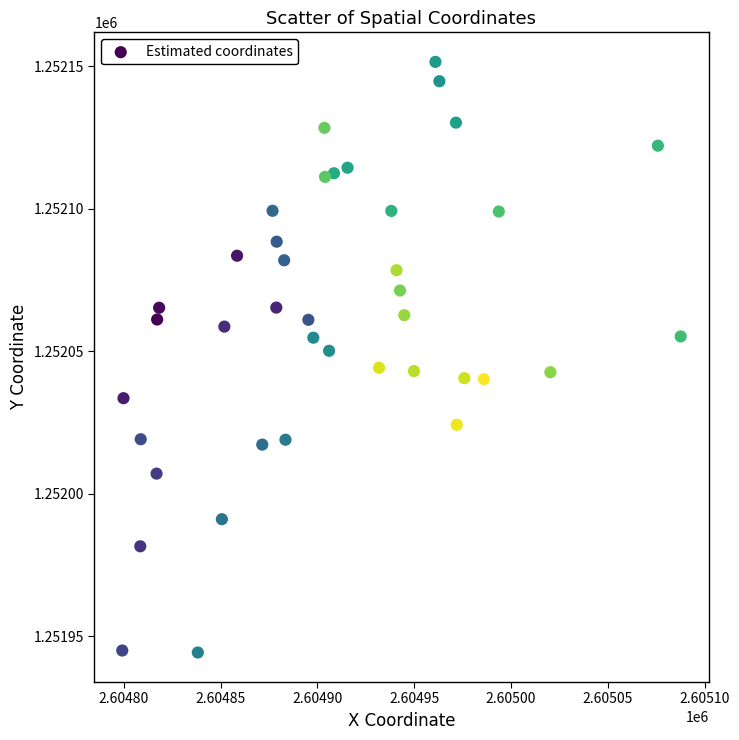

What is the range of X values (max minus min)?

288.5